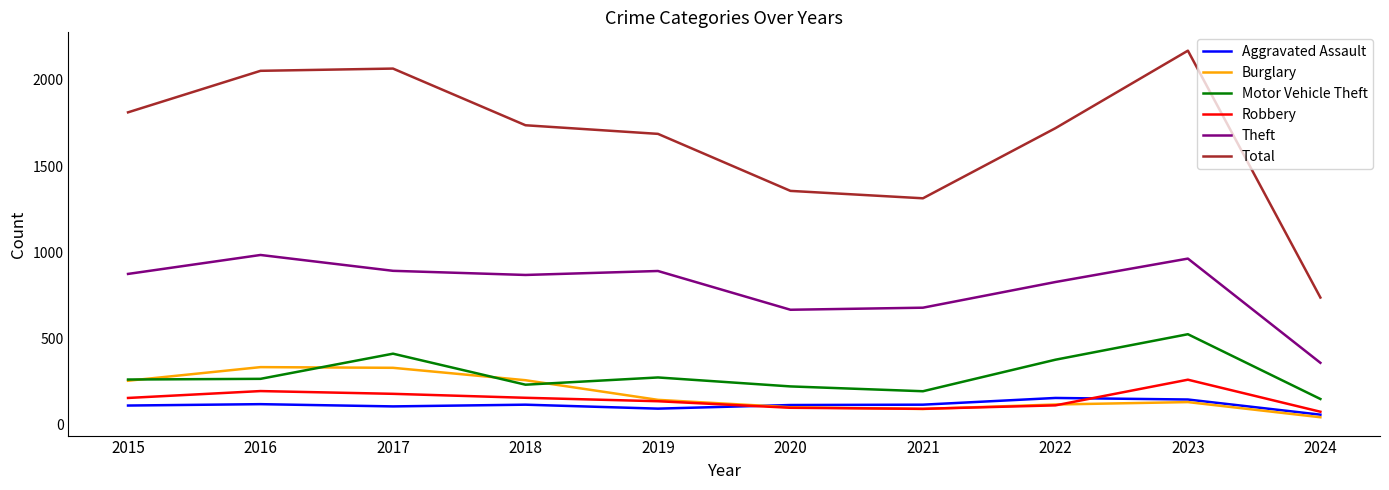

In Theft, how many points are higher than both neighbors (excluding endpoints)?

3